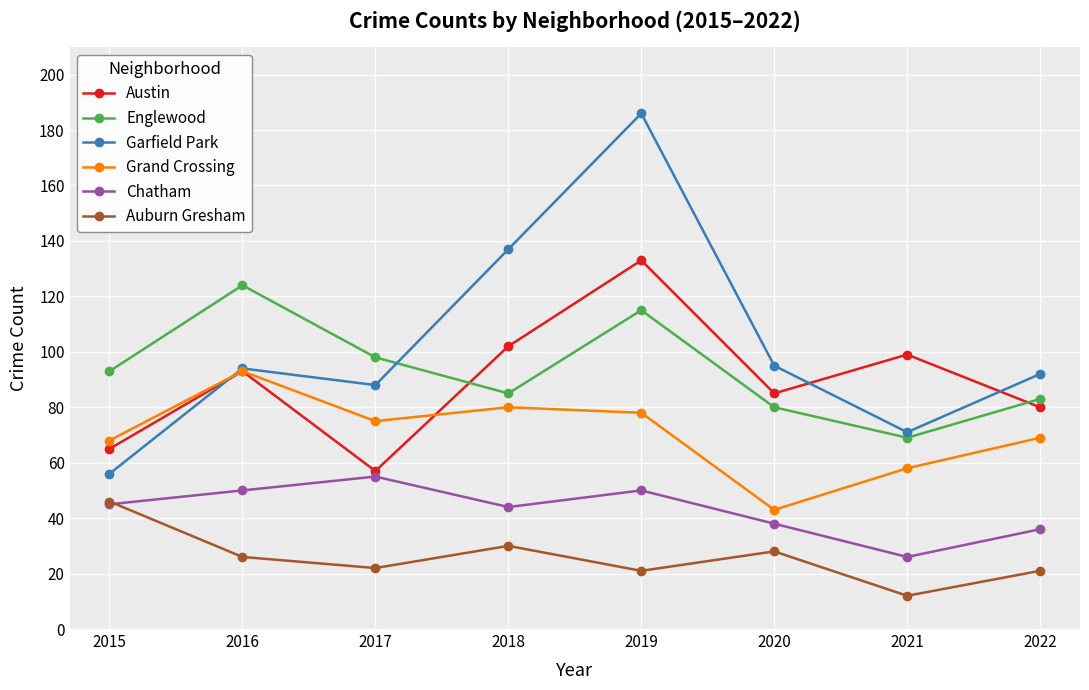

How many interior local valleys does the Austin series have?

2